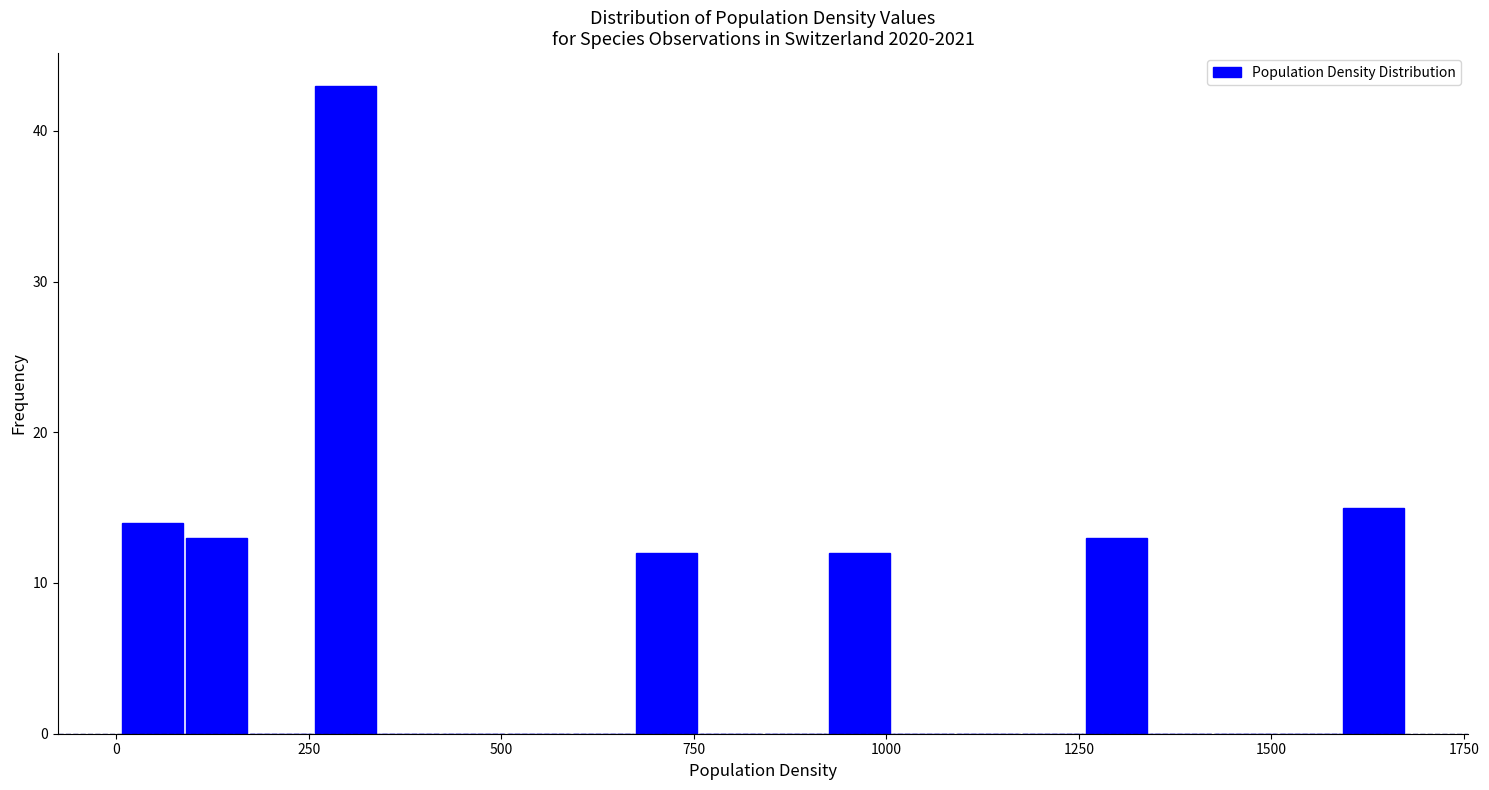

Read against the x-axis, roughly where is the centre of the tallest bar?

300